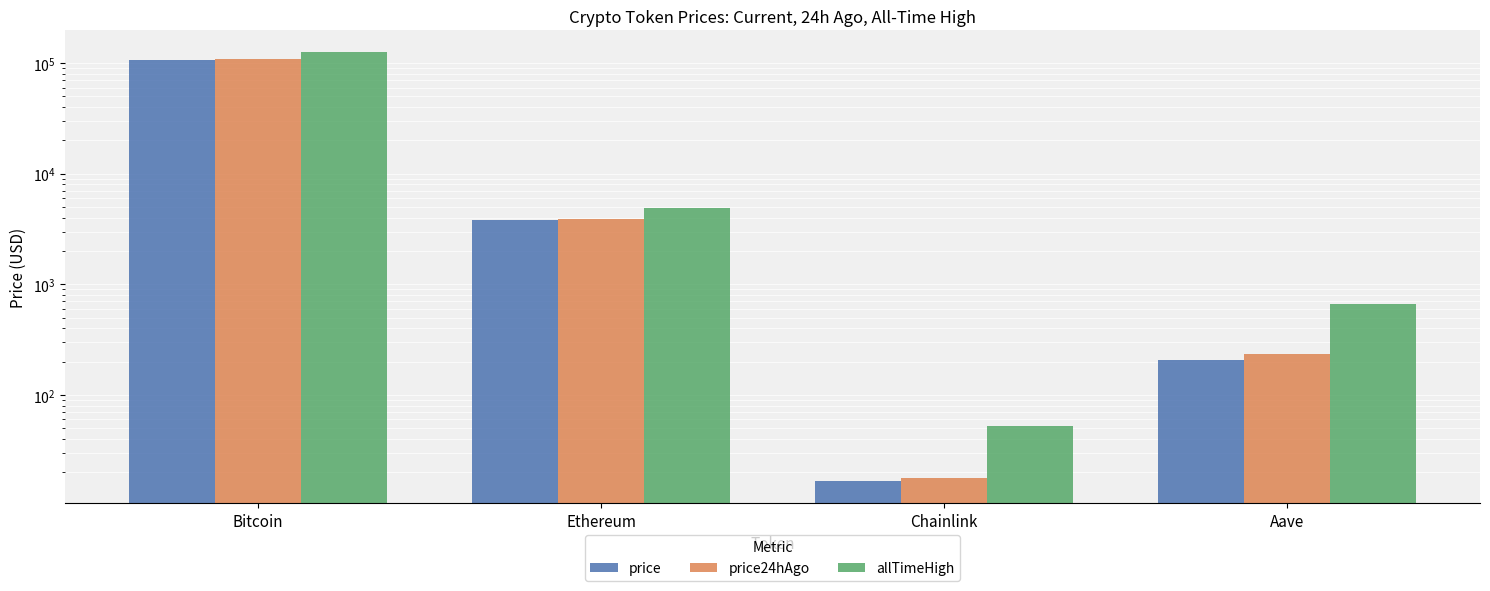

How many values in the price series are below 3835?

2